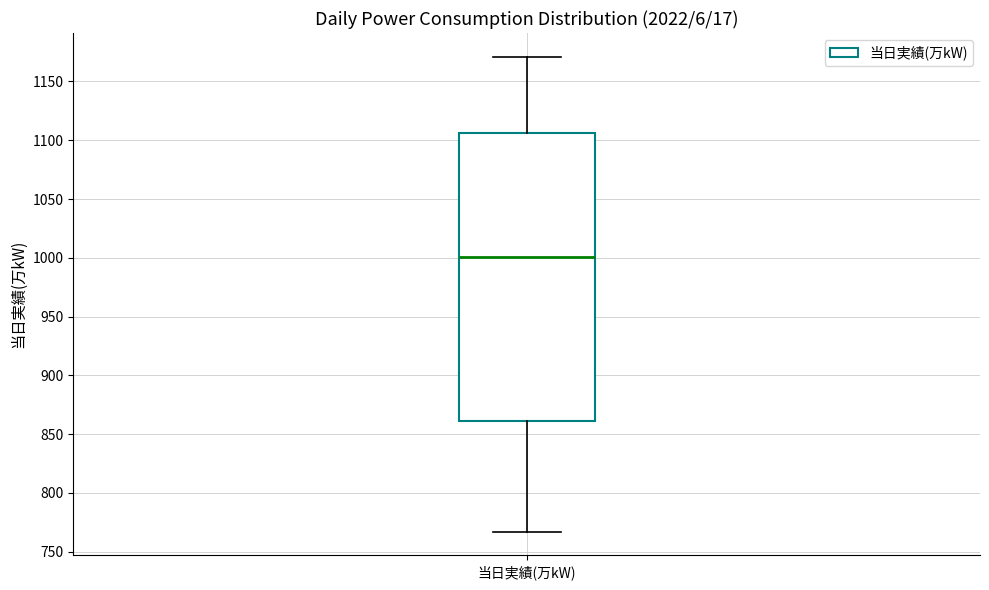

Where does the median line of the box for 当日実績(万kW) sit on the y-axis? The values are not printed on the chart, so give them approximately, as read against the axis.

1000